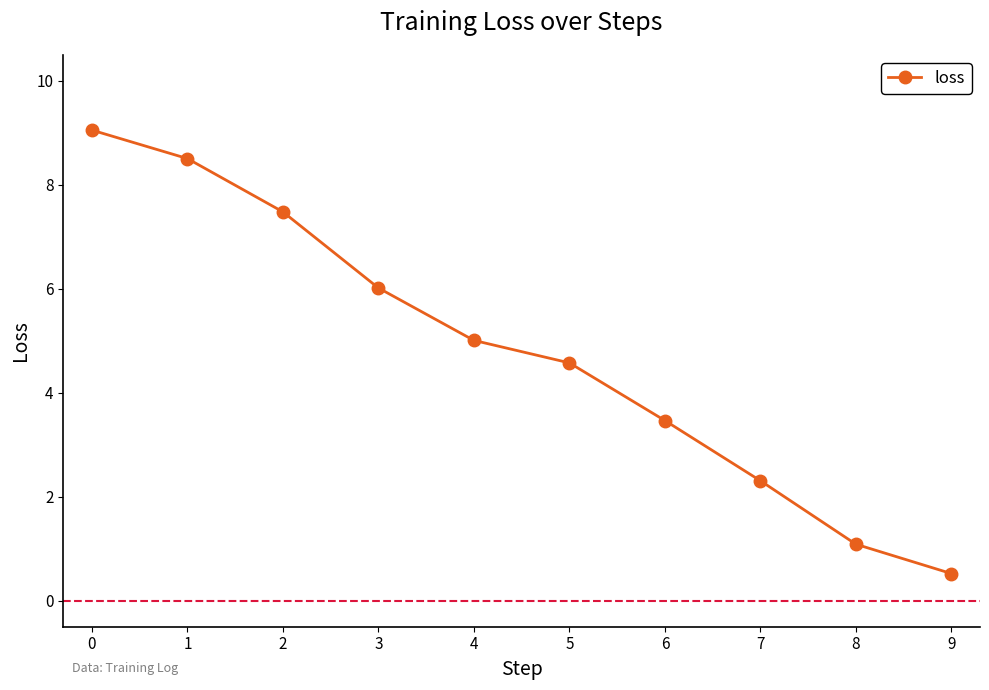

Reading left to right, transcribe all the data shown in this chart.

0=9.1	1=8.5	2=7.5	3=6.0	4=5.0	5=4.6	6=3.5	7=2.3	8=1.1	9=0.5